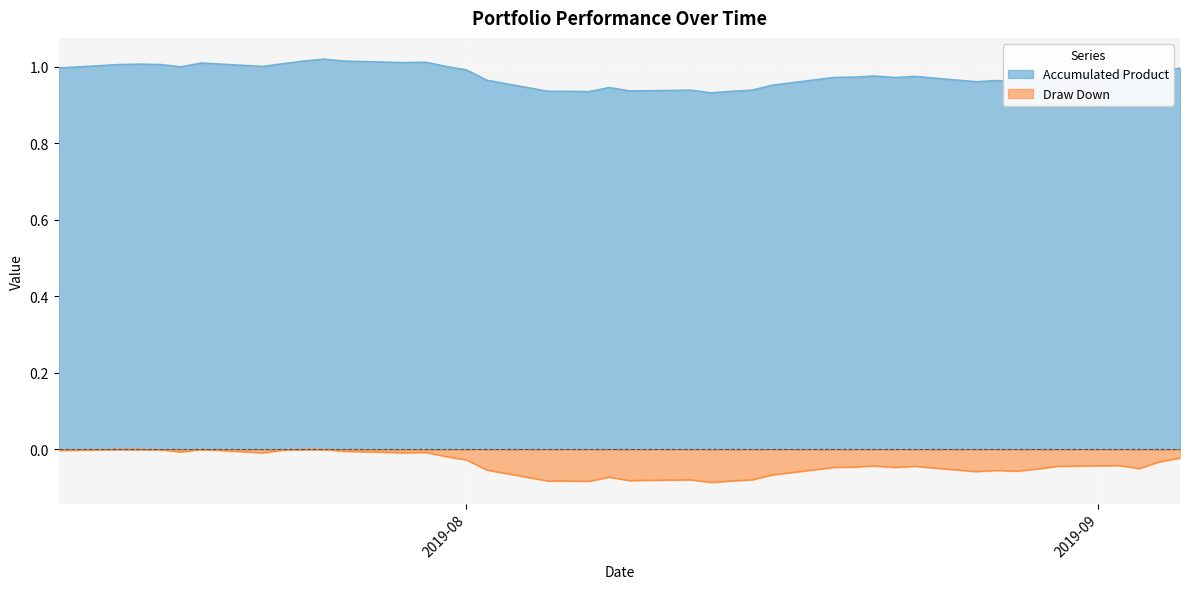

True or false: Draw Down has a value of -0.0 at 2019-07-16.

False